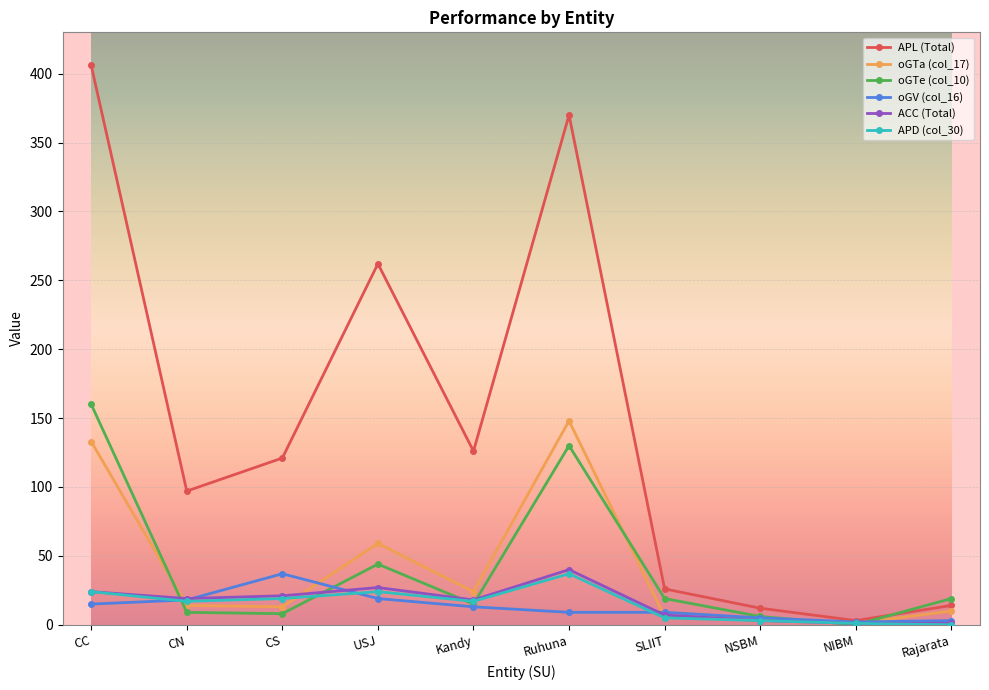

The value of oGTe (col_10) at Ruhuna is 87. True or false?

False